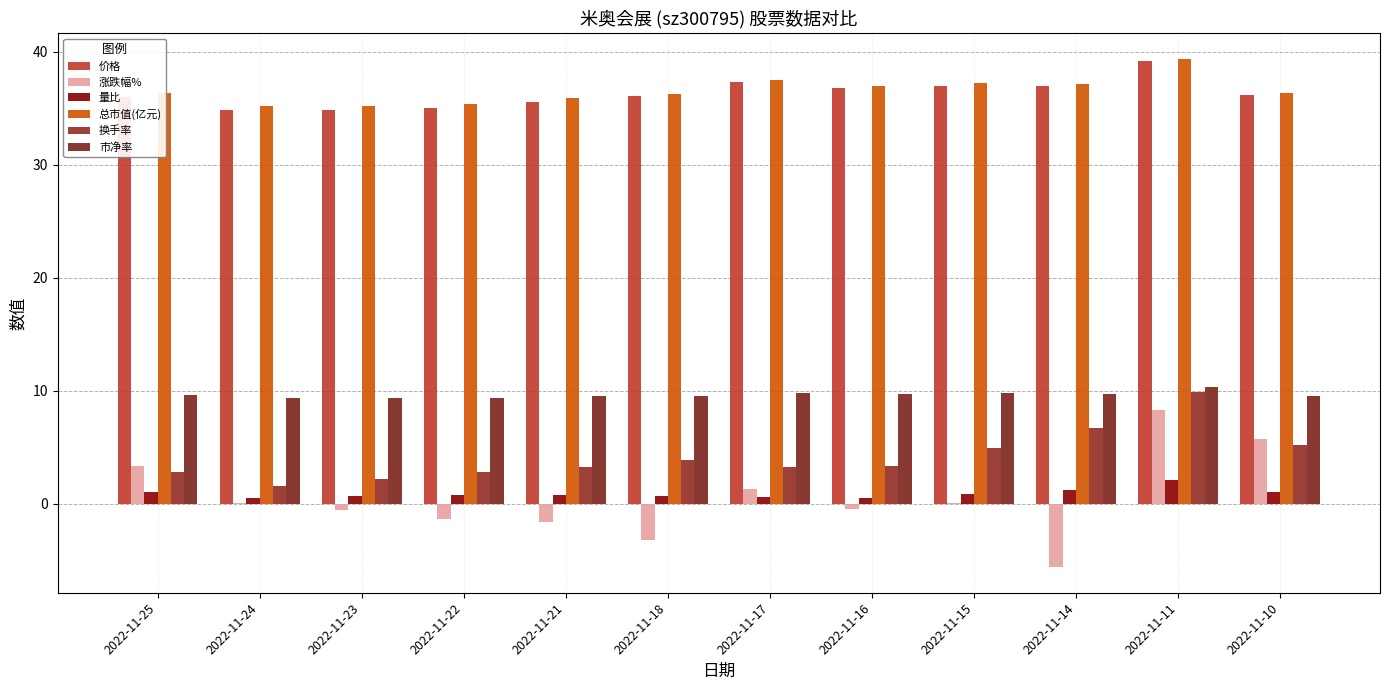

True or false: 总市值(亿元) has a value of 36.4 at 2022-11-10.

True